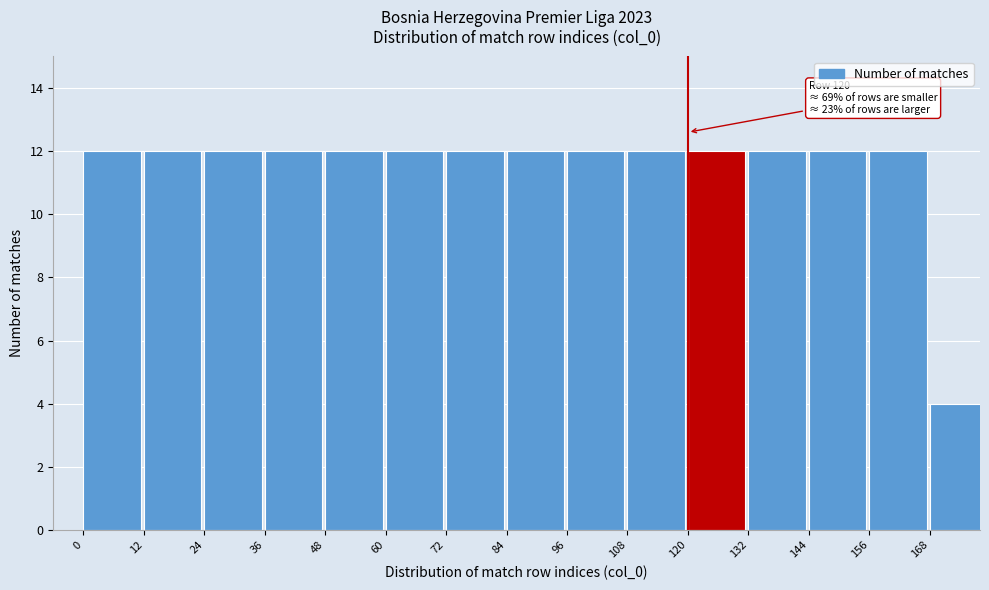

Reading left to right, what are all the values shown in this chart?

0=12	12=12	24=12	36=12	48=12	60=12	72=12	84=12	96=12	108=12	120=12	132=12	144=12	156=12	168=4